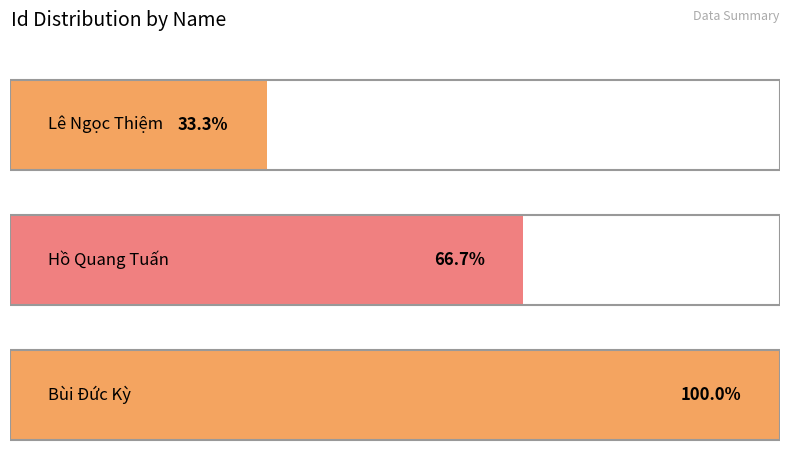

What is the change in value from Lê Ngọc Thiệm to Hồ Quang Tuấn?

+1